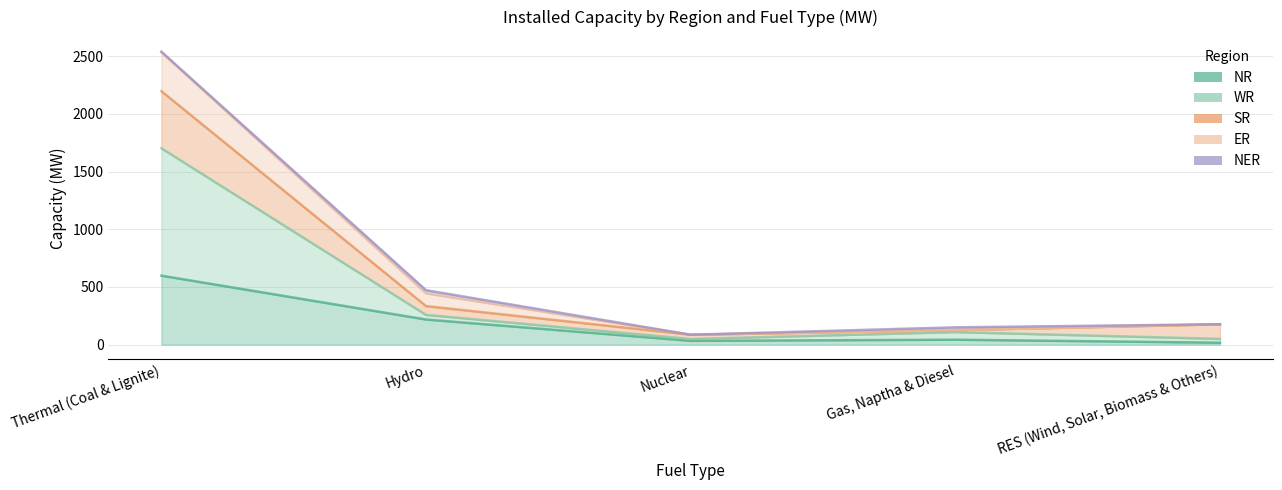

True or false: WR and NR cross at least once.

False